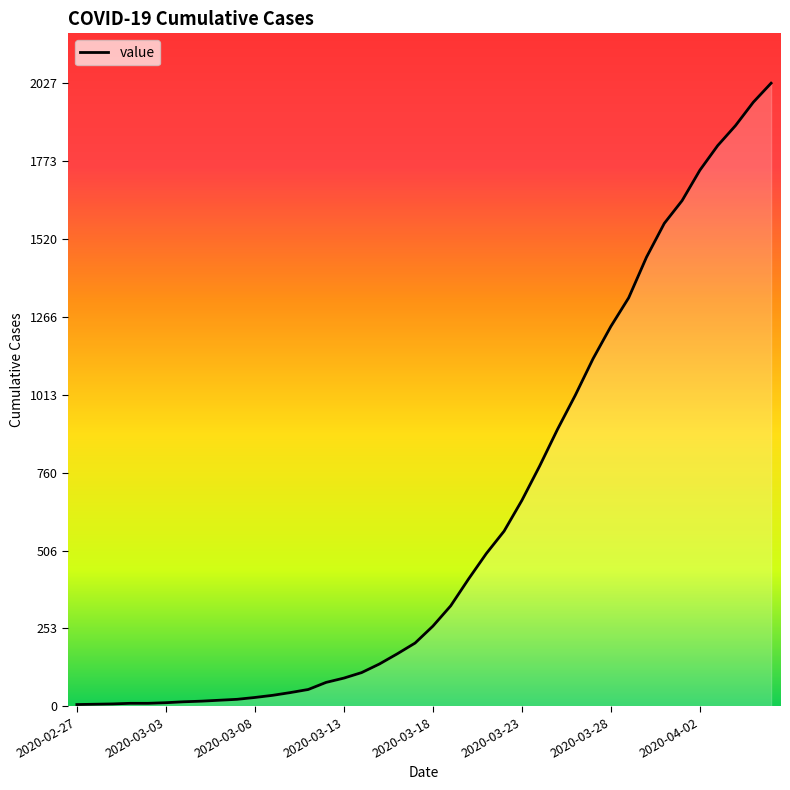

What is the minimum value shown in the chart?

6